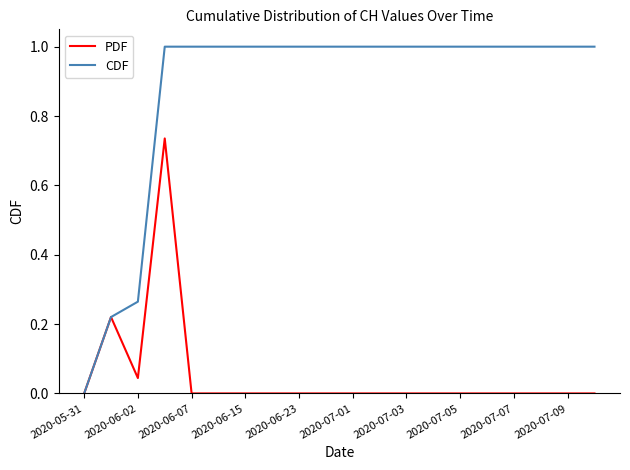

Which series has the largest range (max minus min)?

CDF